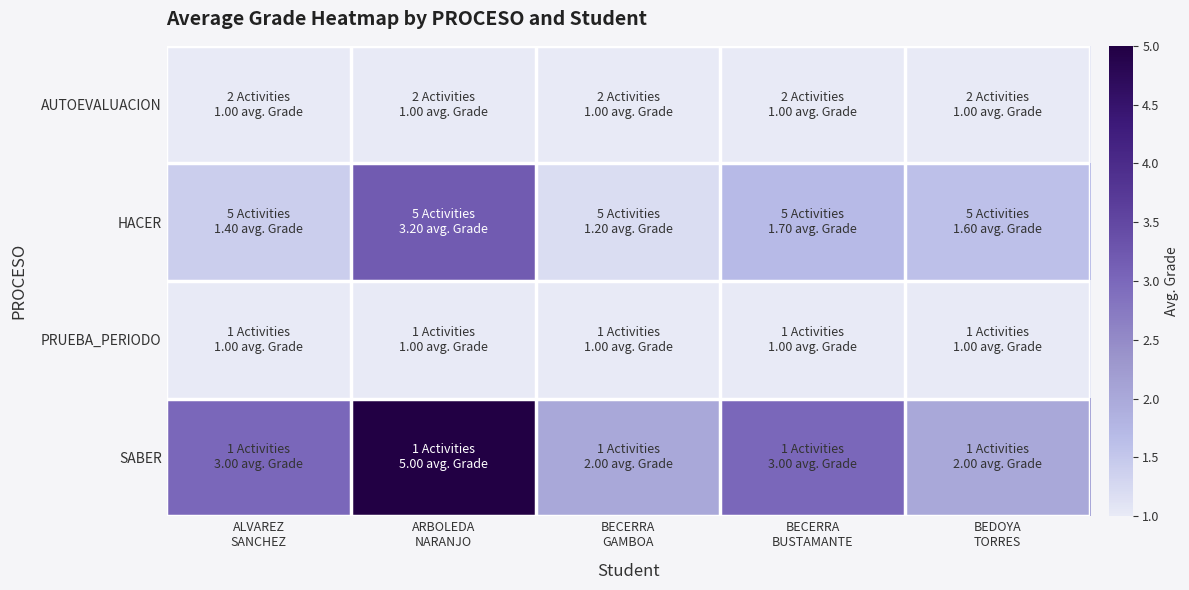

Which series has the widest spread of values?

SABER